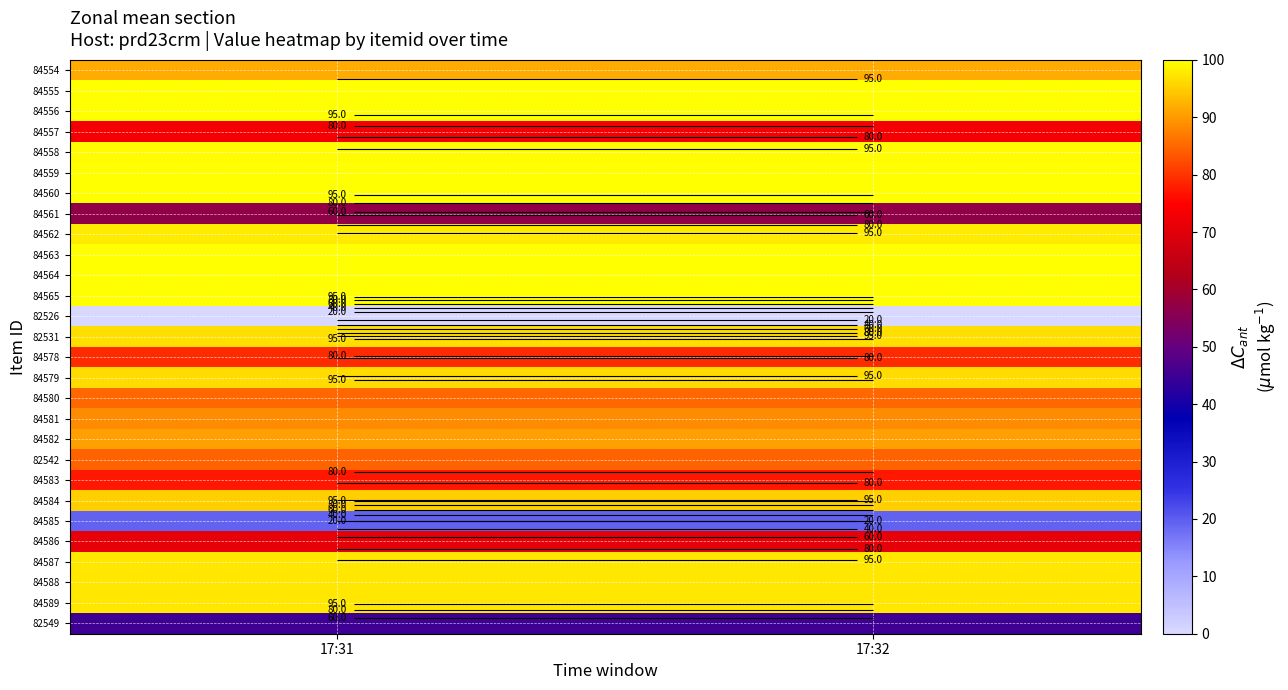

At which category is the sum across all series the highest?

17:31